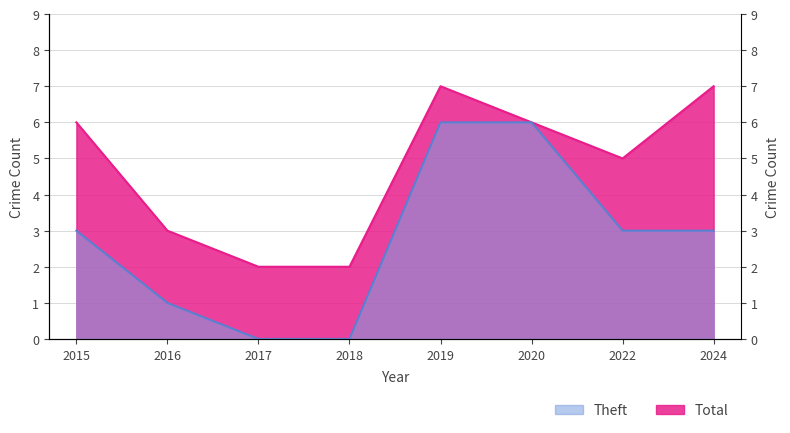

At which category is the sum across all series the highest?

2019